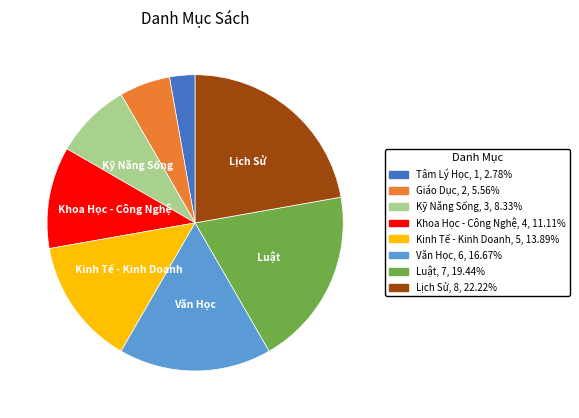

Rank the categories by value from highest to lowest.

Lịch Sử, Luật, Văn Học, Kinh Tế - Kinh Doanh, Khoa Học - Công Nghệ, Kỹ Năng Sống, Giáo Dục, Tâm Lý Học